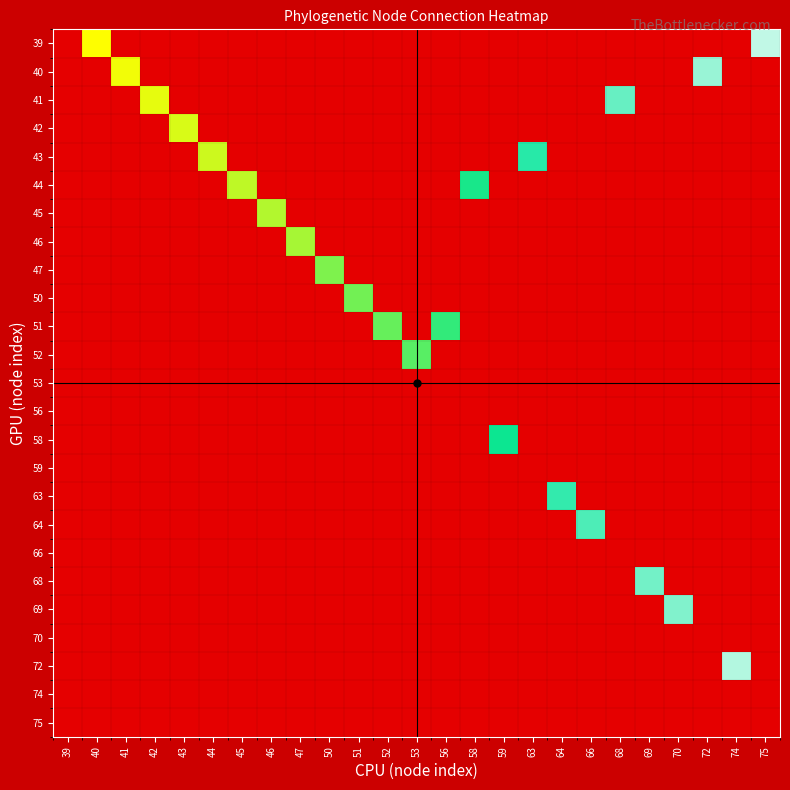

At which category is the sum across all series the highest?

75